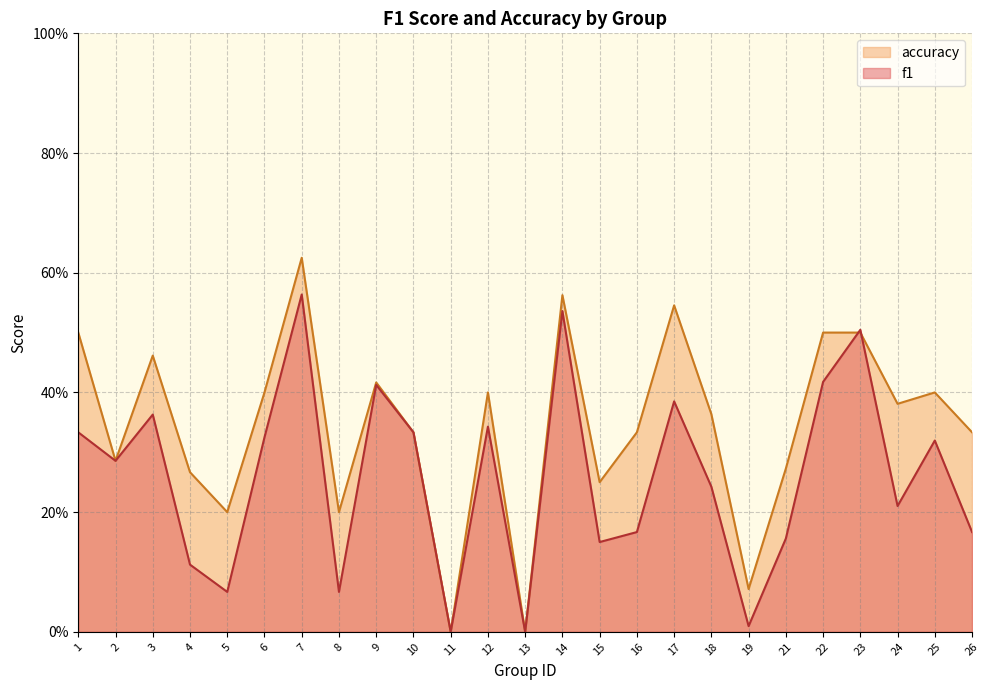

Reading left to right, transcribe all the data shown in this chart.

f1: 1=0.3	2=0.3	3=0.4	4=0.1	5=0.1	6=0.3	7=0.6	8=0.1	9=0.4	10=0.3	11=0.0	12=0.3	13=0.0	14=0.5	15=0.2	16=0.2	17=0.4	18=0.2	19=0.0	21=0.2	22=0.4	23=0.5	24=0.2	25=0.3	26=0.2
accuracy: 1=0.5	2=0.3	3=0.5	4=0.3	5=0.2	6=0.4	7=0.6	8=0.2	9=0.4	10=0.3	11=0.0	12=0.4	13=0.0	14=0.6	15=0.2	16=0.3	17=0.5	18=0.4	19=0.1	21=0.3	22=0.5	23=0.5	24=0.4	25=0.4	26=0.3